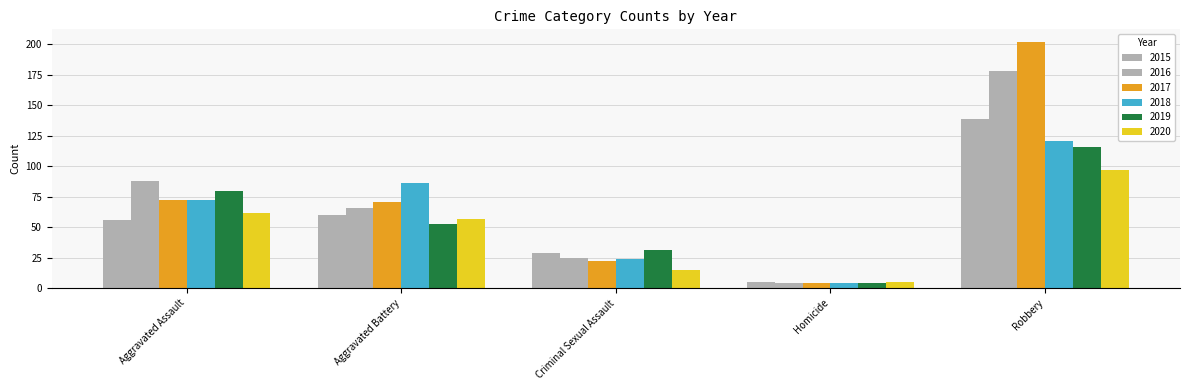

How many series are shown in this chart?

6